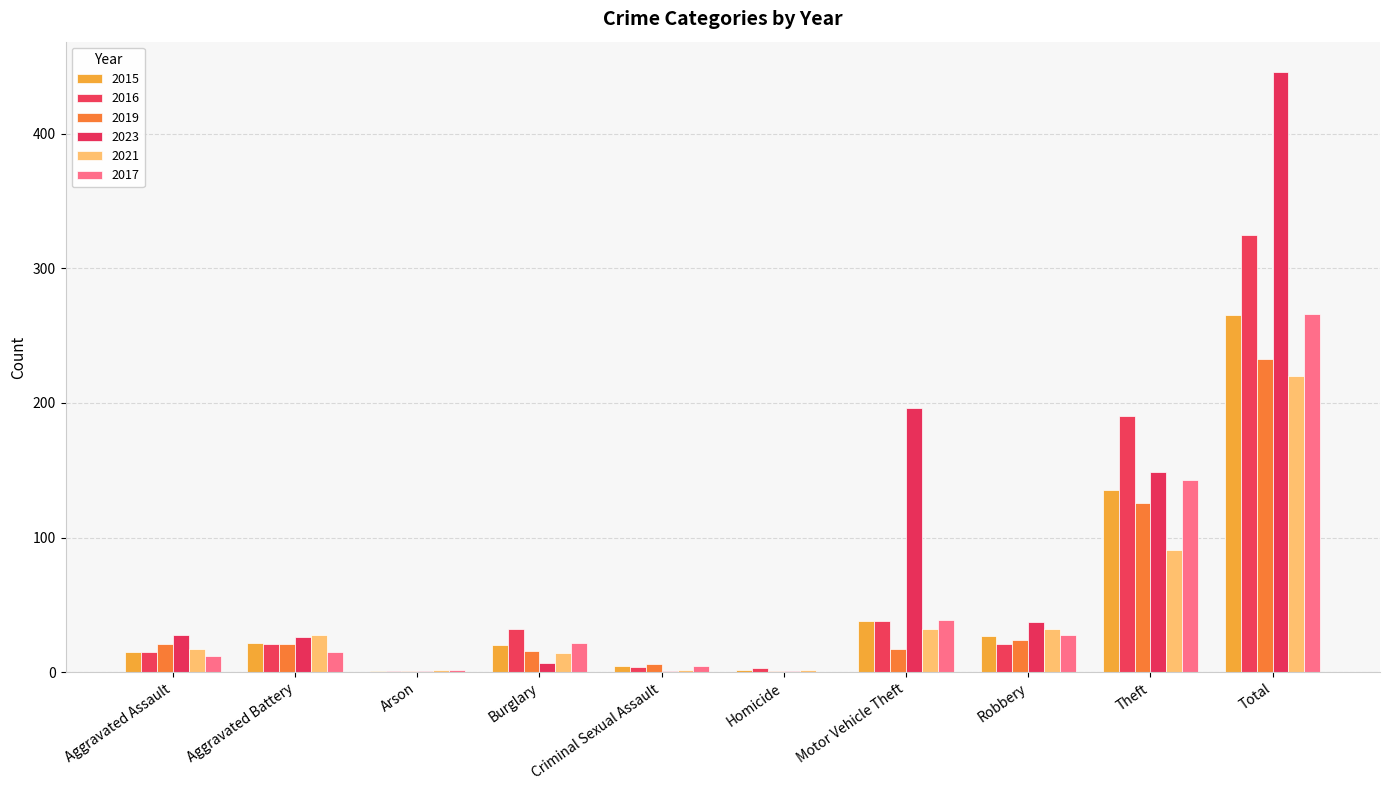

The value of 2019 at Total is 321. True or false?

False